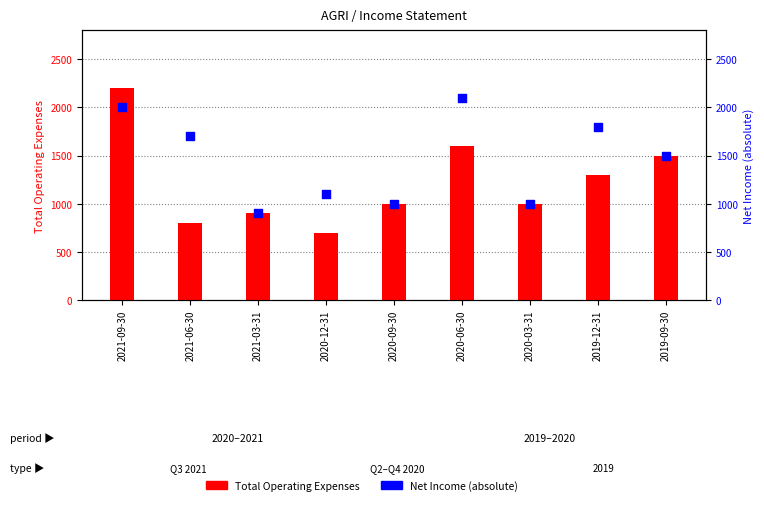

What is the total value across all series at 2020-06-30?

3700